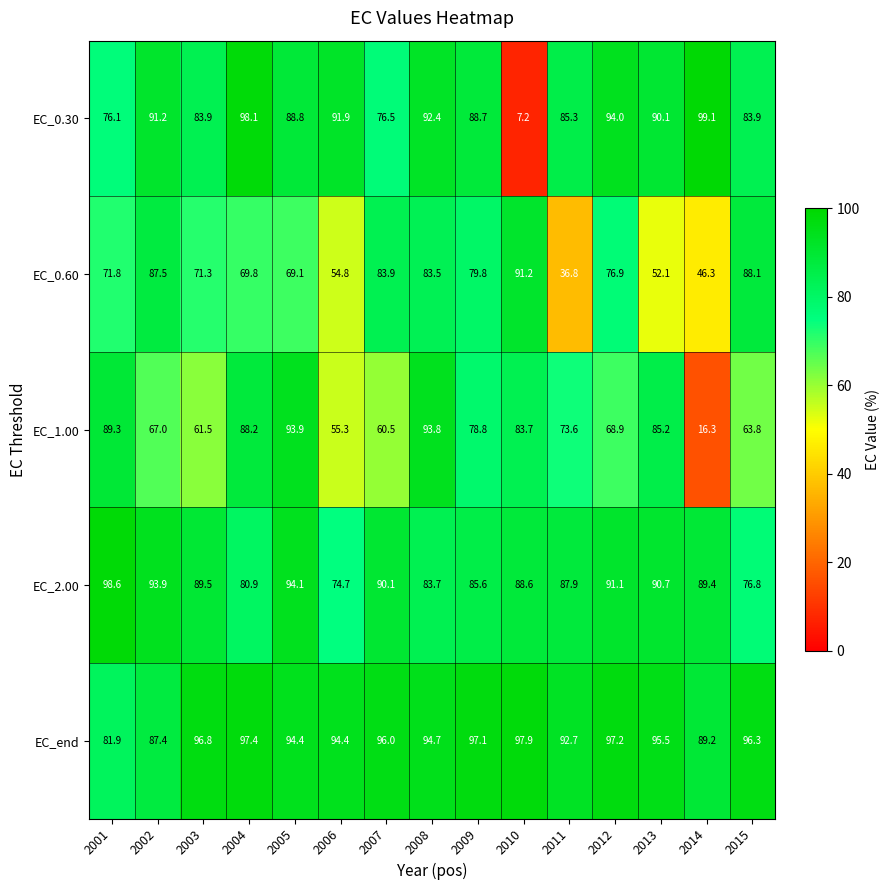

At how many categories does at least one series exceed 78?

15